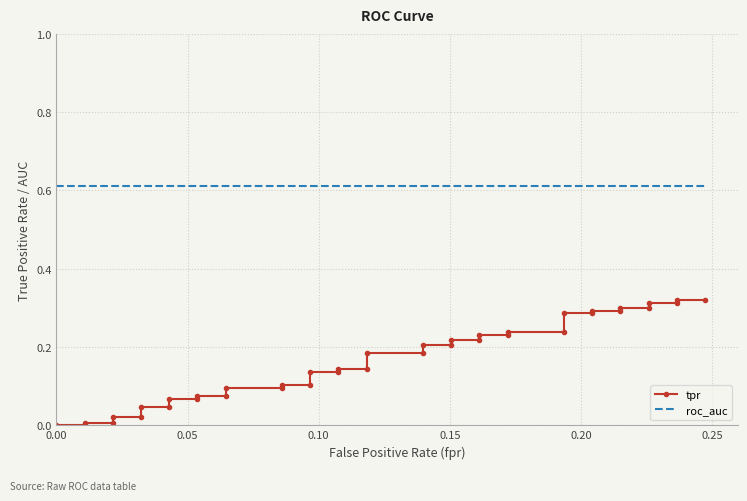

True or false: tpr has more than 2 interior local peaks.

False